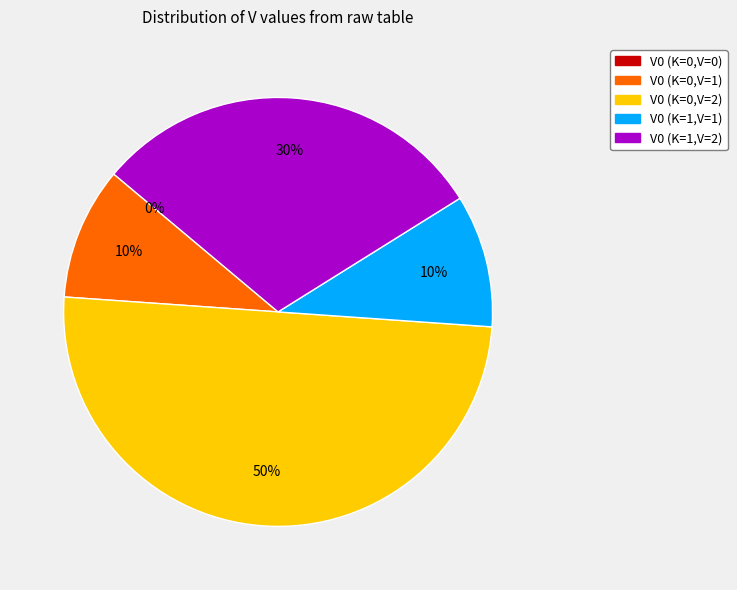

What percentage is the V0 (K=1,V=2) slice, to the nearest percent?

30%